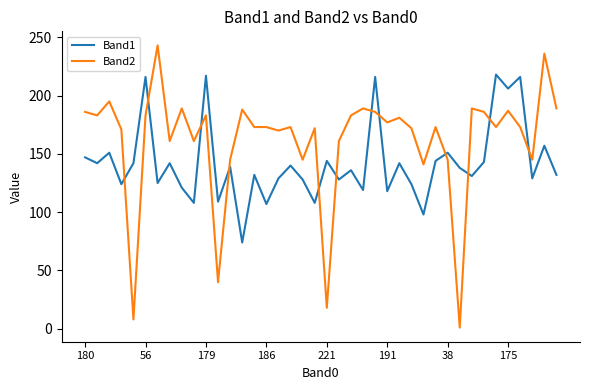

What is the greatest value displayed?

243